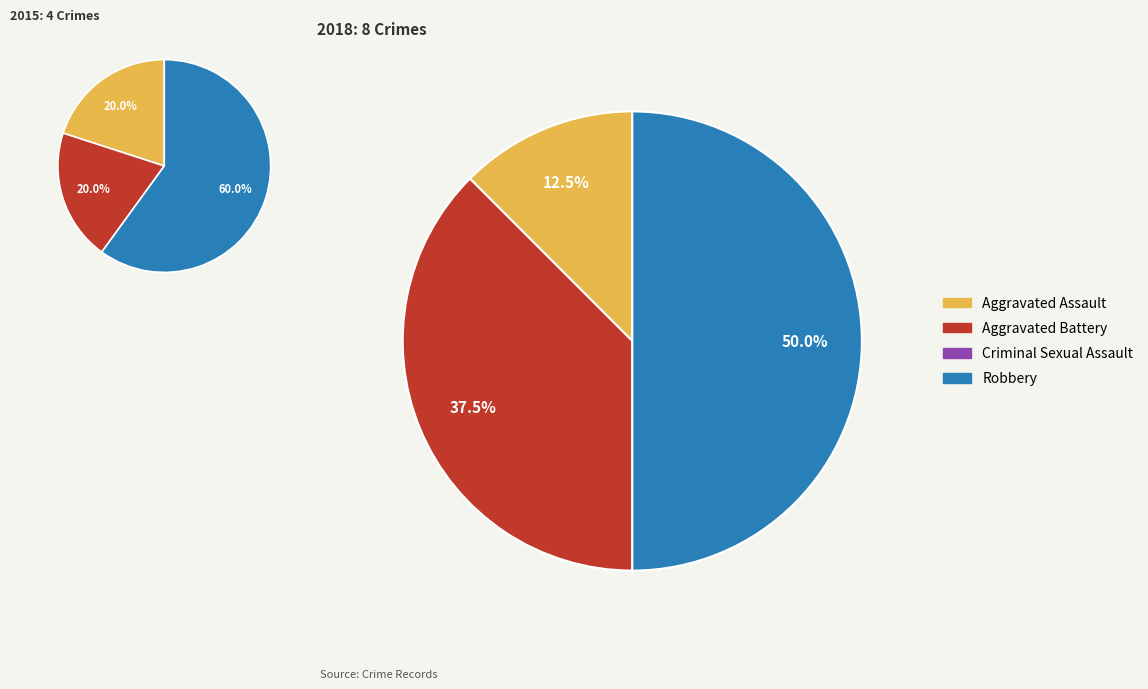

To the nearest percent, what is the difference between the Aggravated Assault and Aggravated Battery slice percentages?

25%